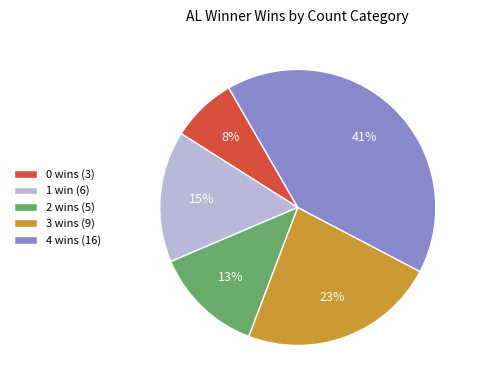

To the nearest percent, what is the difference between the largest and smallest slice percentages?

33%